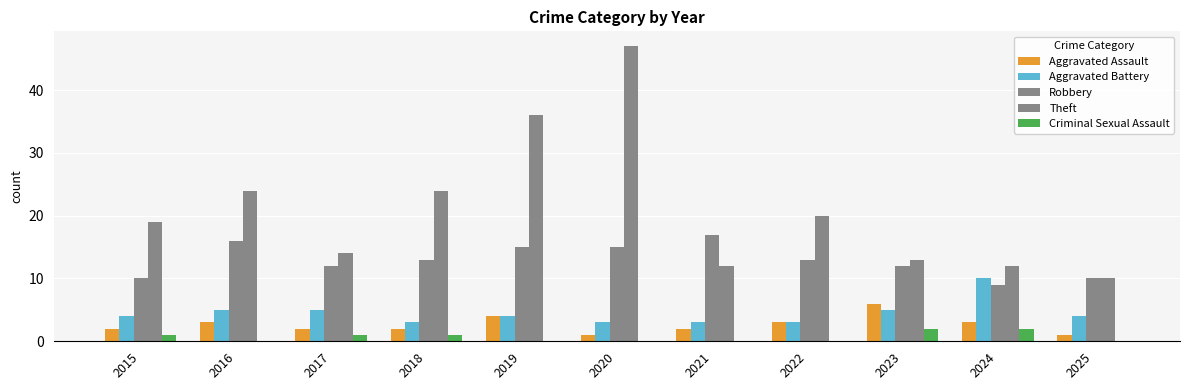

The value of Theft at 2023 is 13. True or false?

True